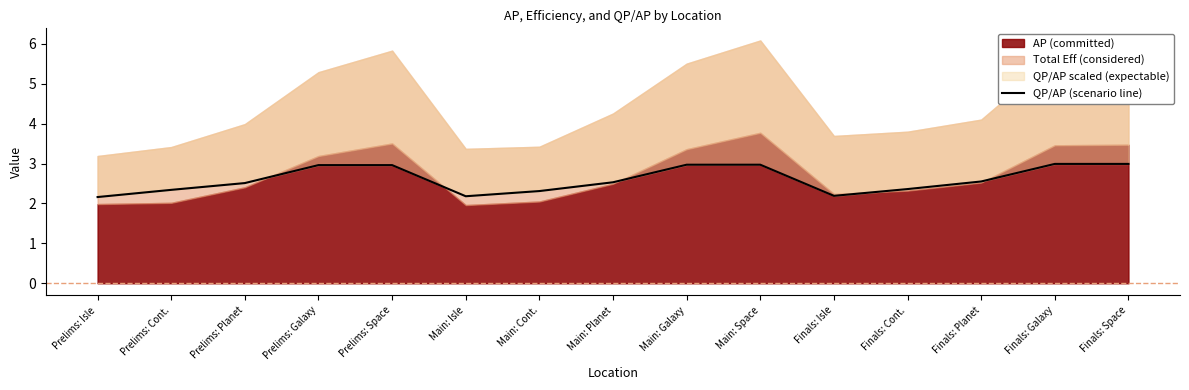

What is the value of the 9th point from the left?

3.0